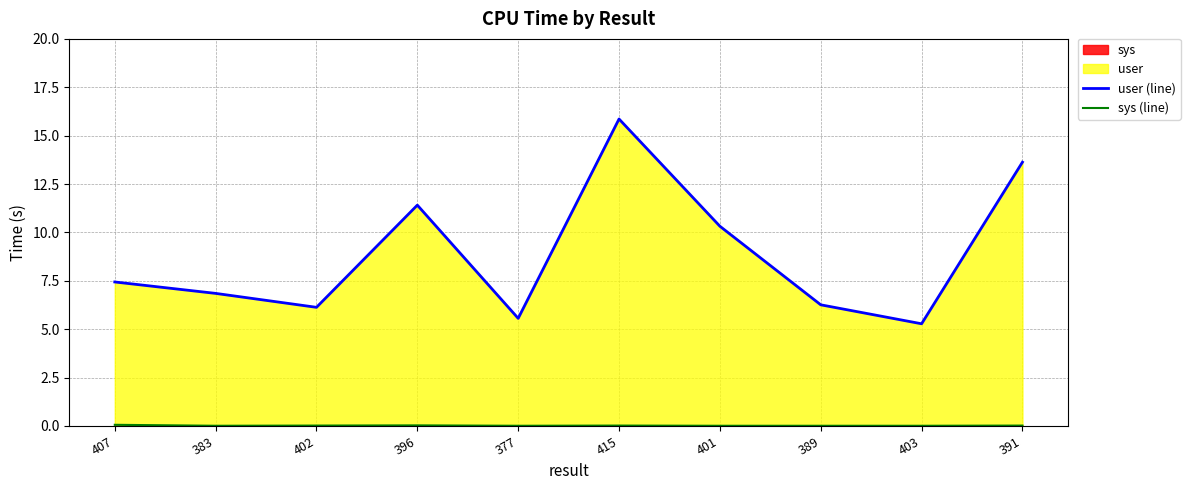

Which series changed the most between 401 and 403?

user (line)